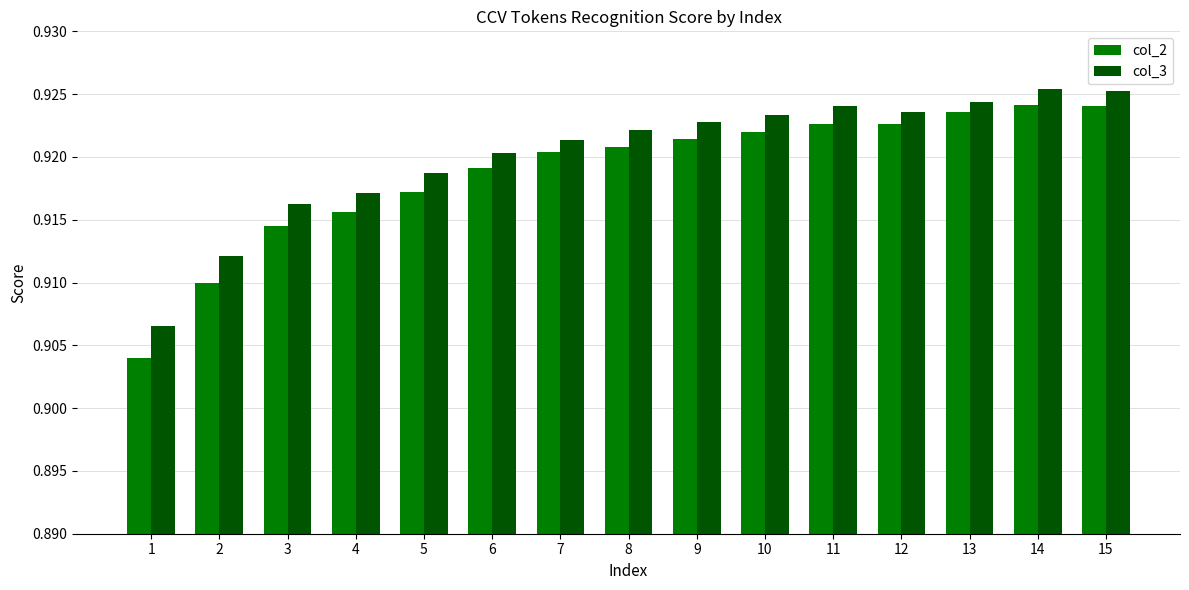

List the series in order of their overall mean, lowest first.

col_2, col_3